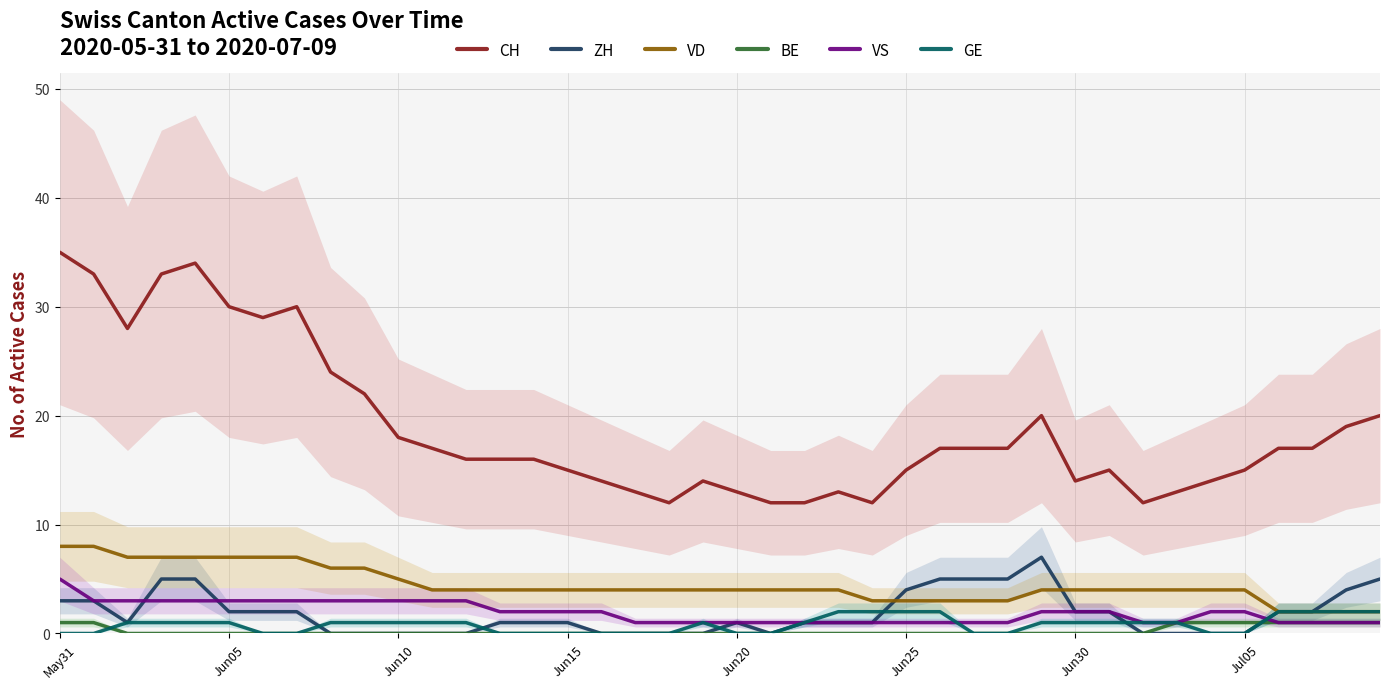

True or false: BE and CH cross at least once.

False